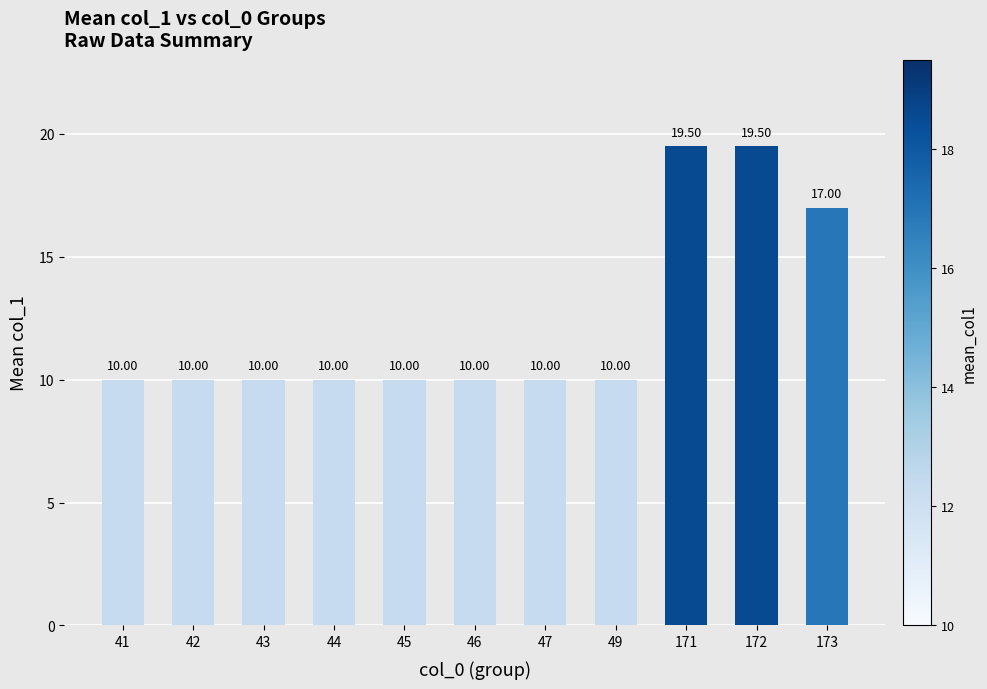

Are the bars grouped side by side (vs. stacked)?

No